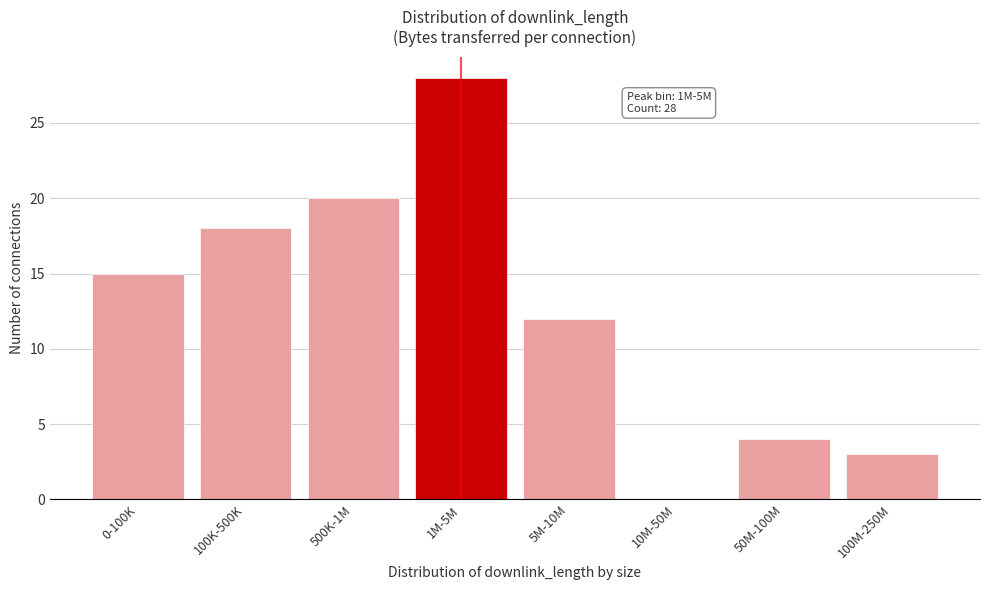

Reading right to left, extract all data points from this chart.

100M-250M=3	50M-100M=4	10M-50M=0	5M-10M=12	1M-5M=28	500K-1M=20	100K-500K=18	0-100K=15